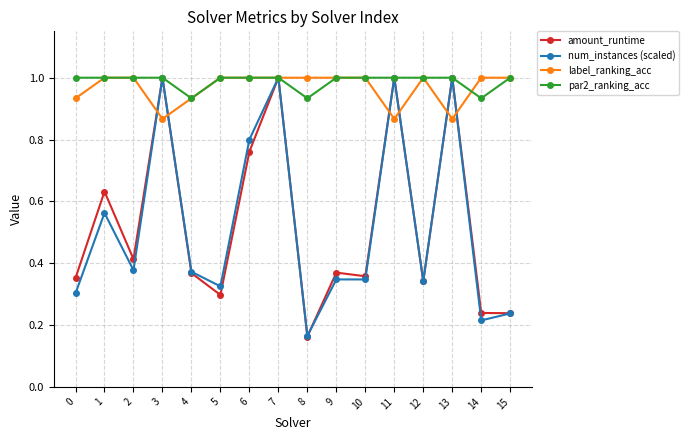

What are all the series names shown in the legend?

amount_runtime, num_instances (scaled), label_ranking_acc, par2_ranking_acc